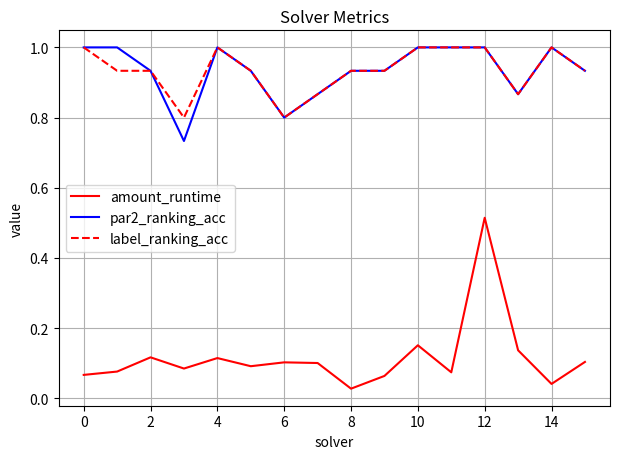

What is the maximum value for label_ranking_acc?

1.0